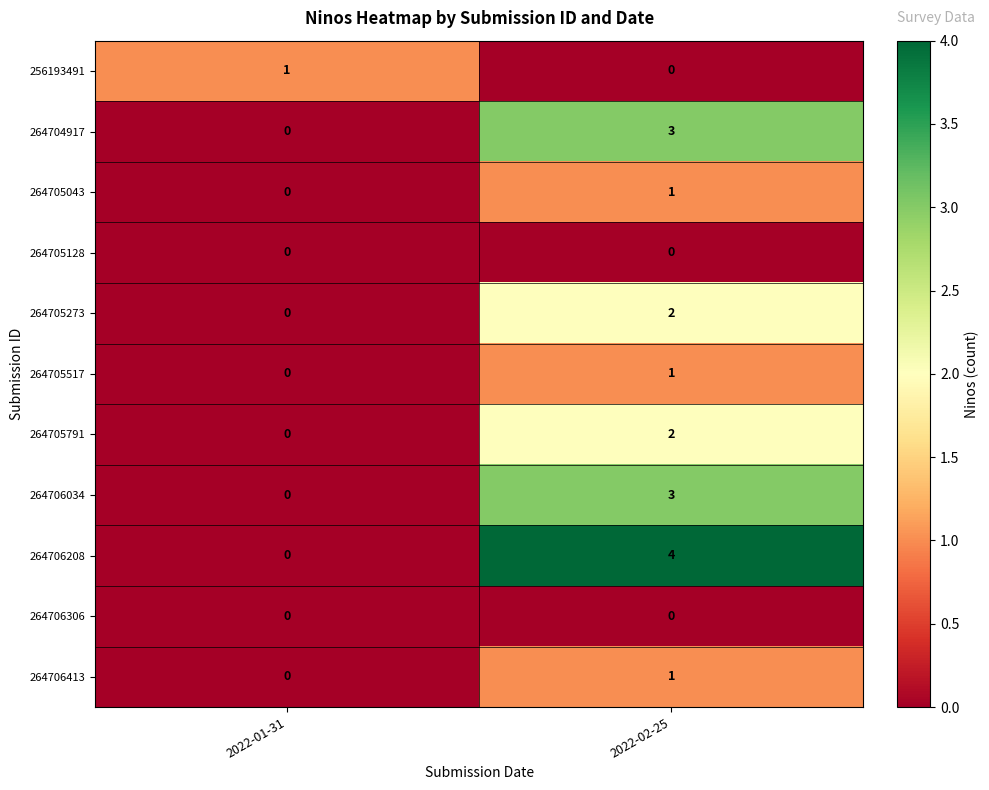

Reading right to left, what are all the values shown in this chart?

256193491: 0	1
264704917: 3	0
264705043: 1	0
264705128: 0	0
264705273: 2	0
264705517: 1	0
264705791: 2	0
264706034: 3	0
264706208: 4	0
264706306: 0	0
264706413: 1	0